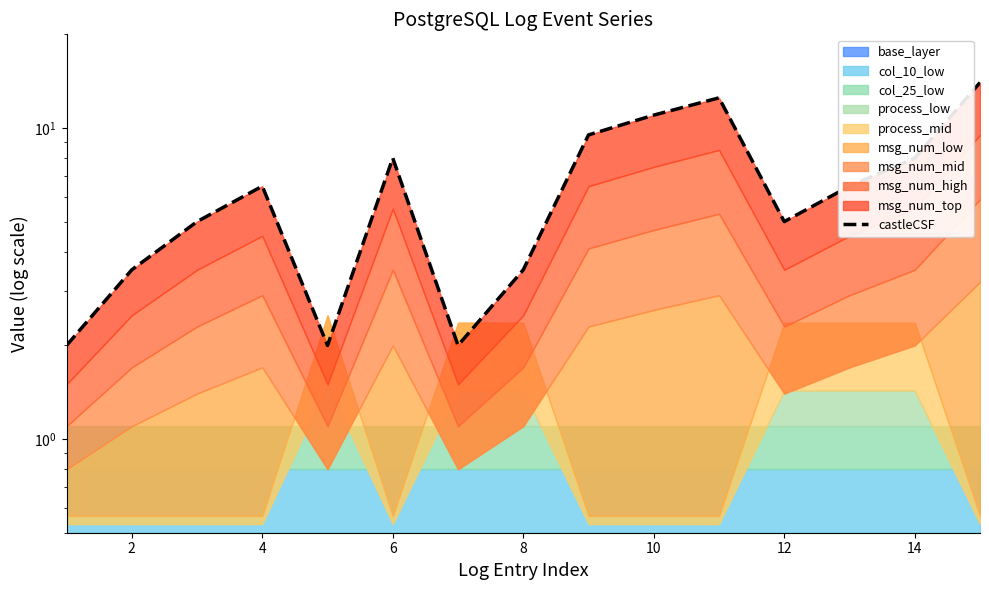

How many lines are shown in the chart?

1